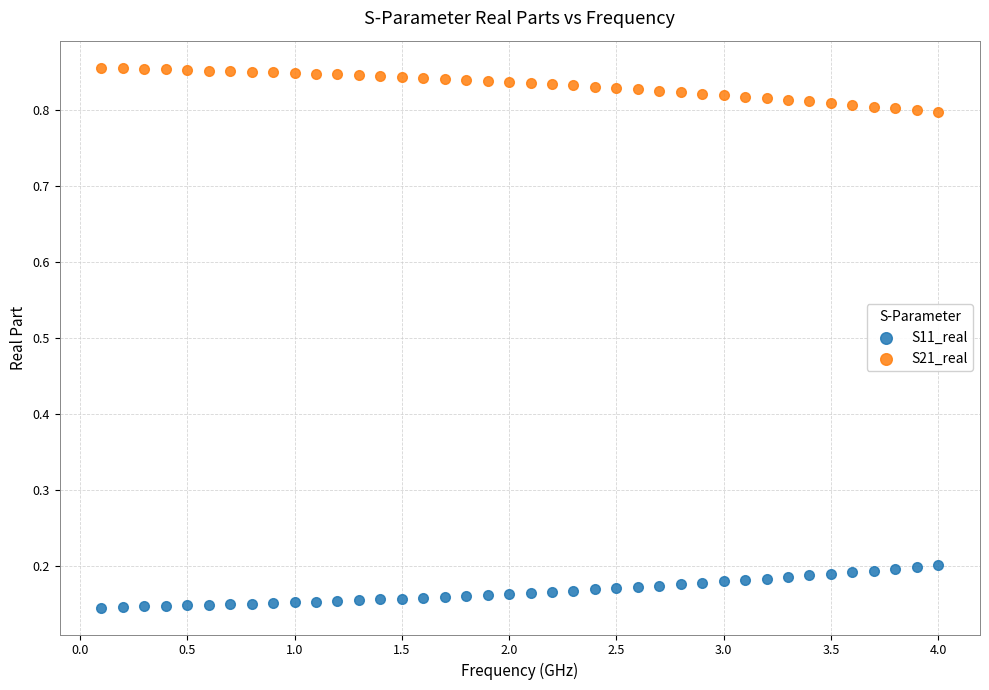

Which series contains the highest Y value?

S21_real